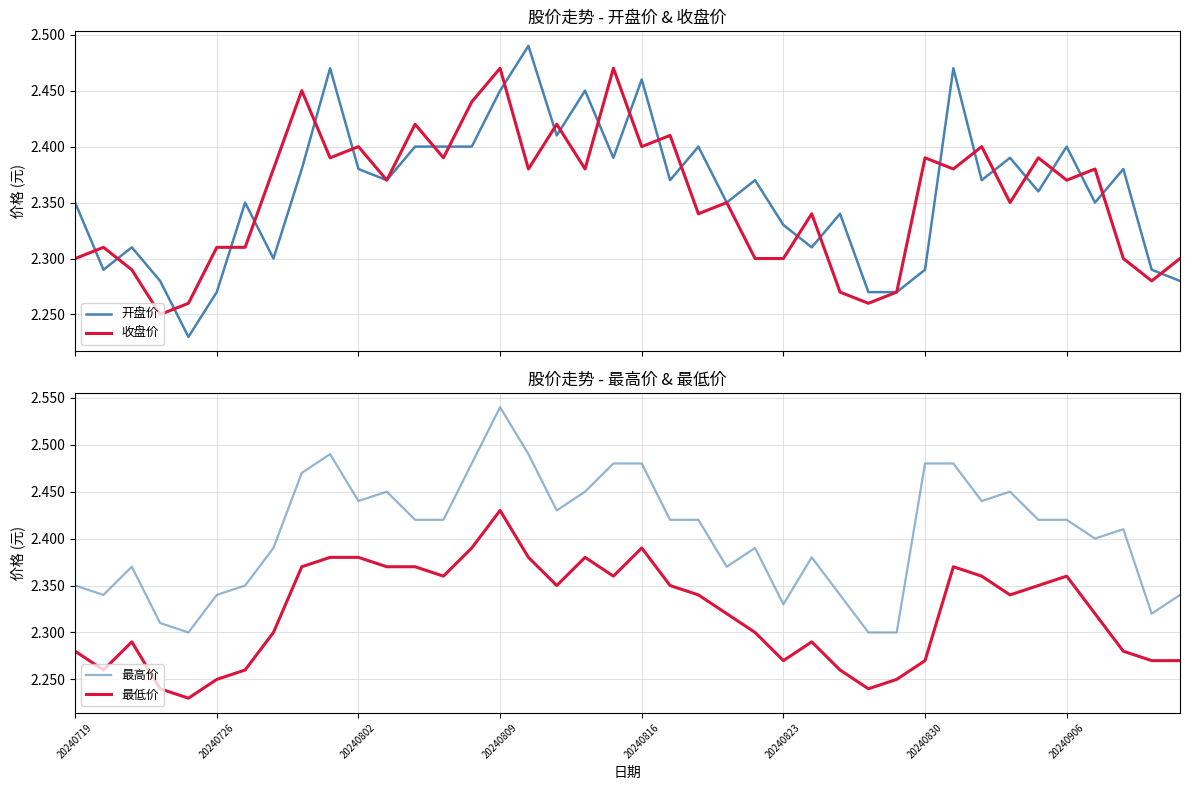

How many data points does each series have?

40